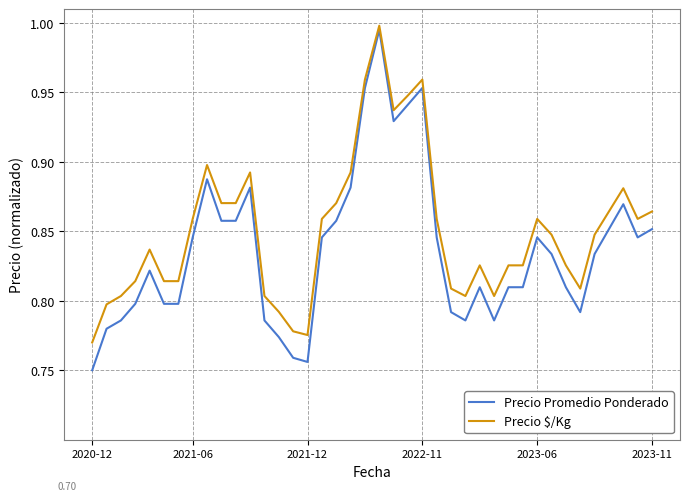

True or false: Precio Promedio Ponderado and Precio $/Kg cross at least once.

False